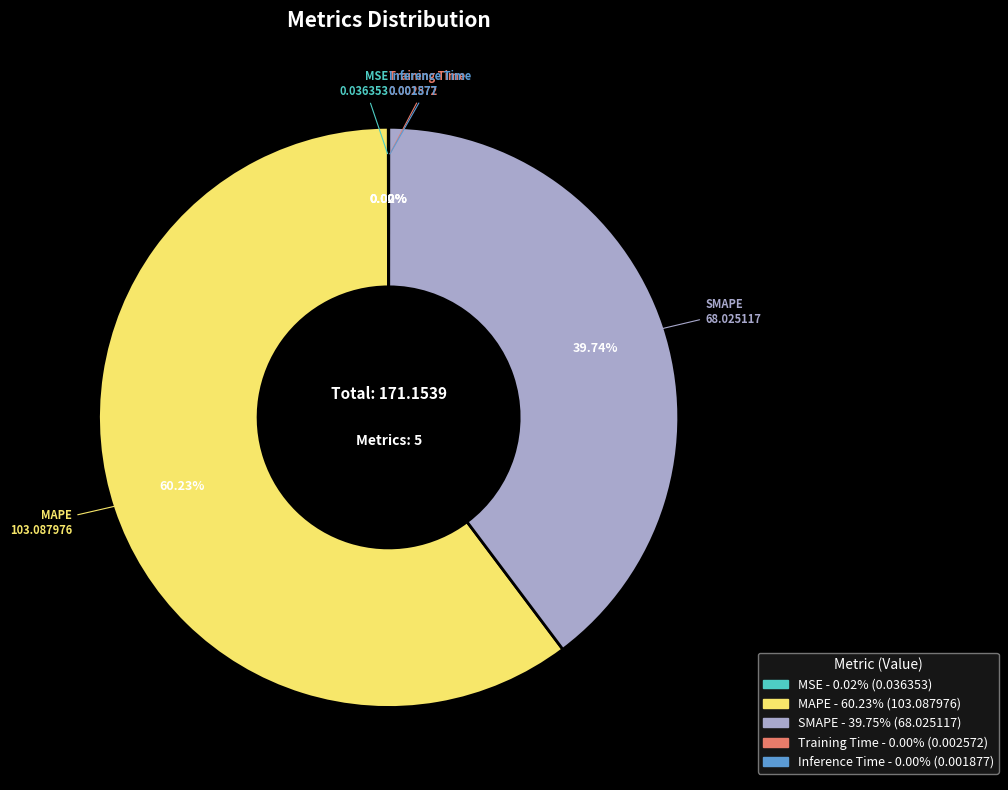

Combined, do MAPE and SMAPE account for over 50%?

Yes